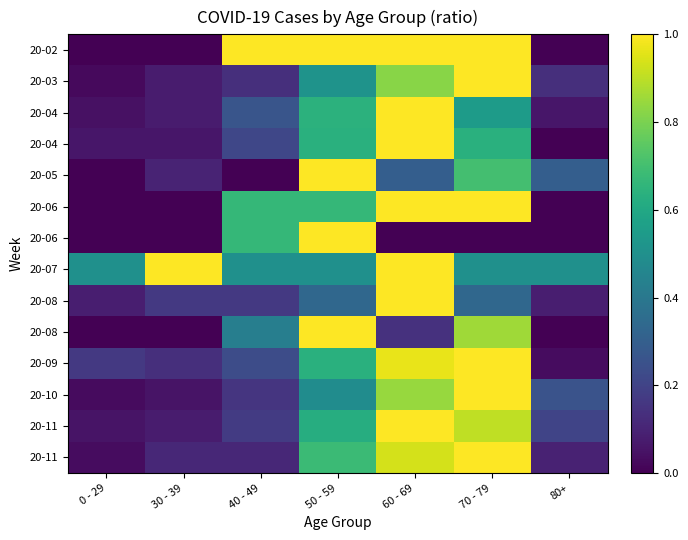

Which has a higher value, 30 - 39 or 80+?

30 - 39